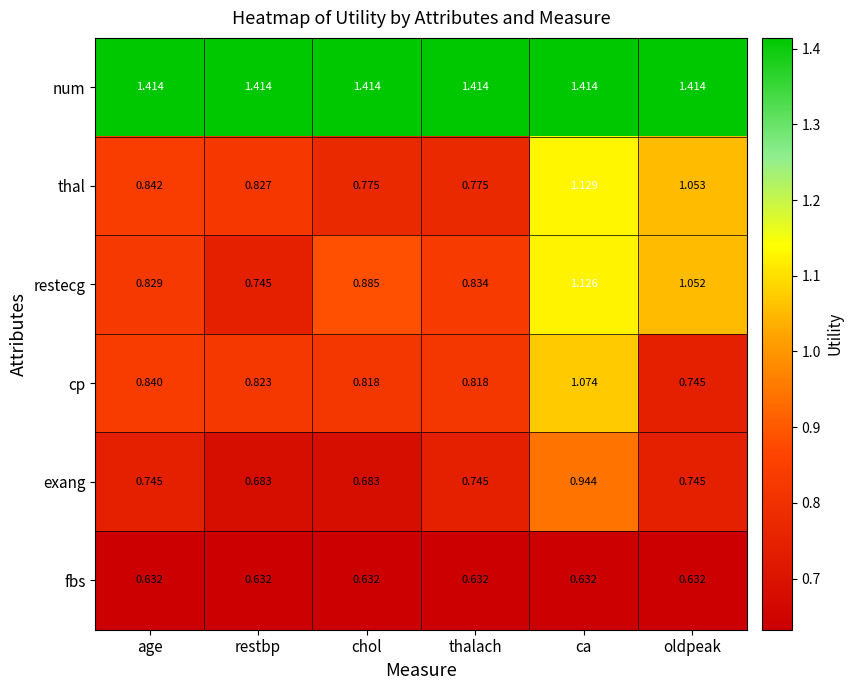

At which label is restecg closest to 0?

restbp